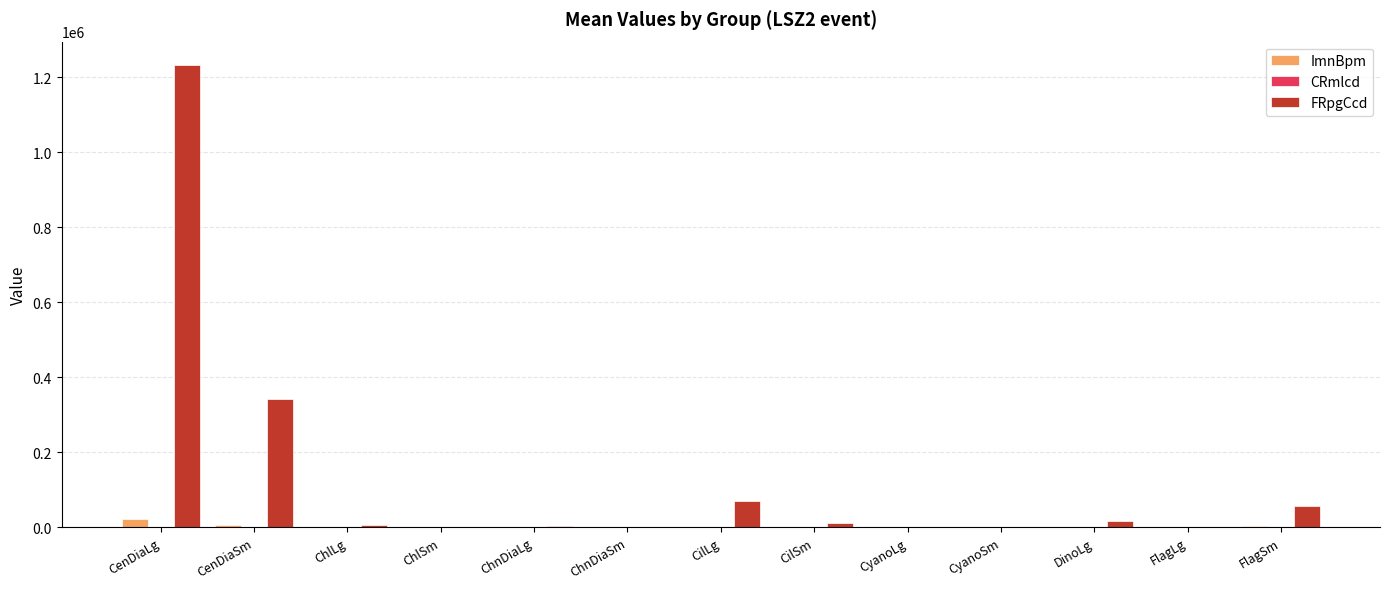

Count the number of categories in the chart.

13